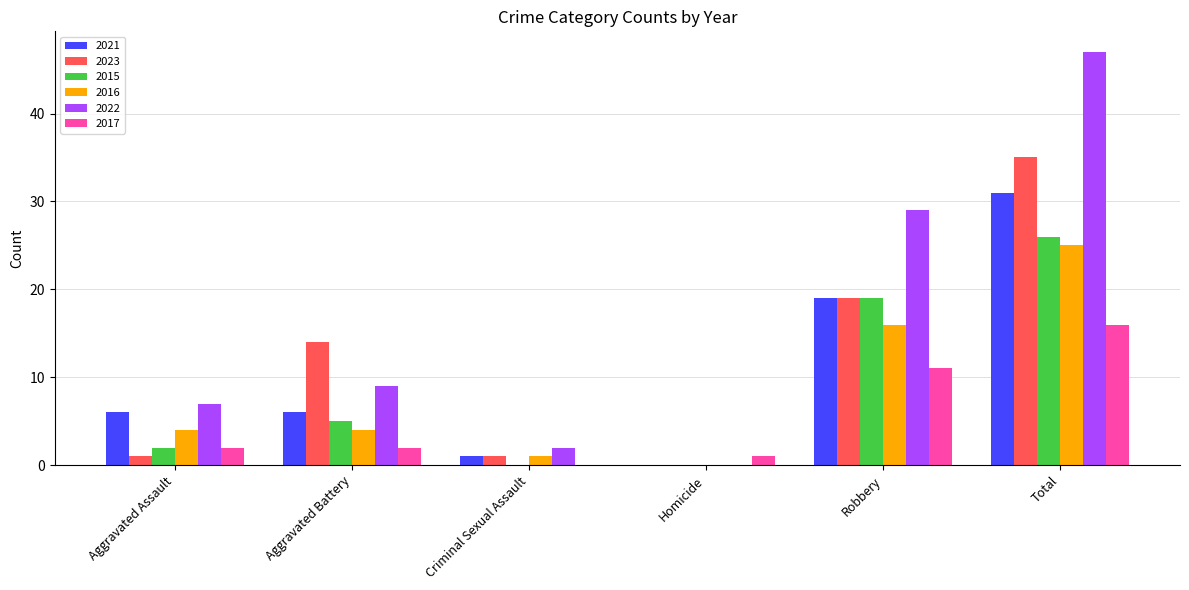

What is the sum of the 2016 values at Homicide and Aggravated Assault?

4